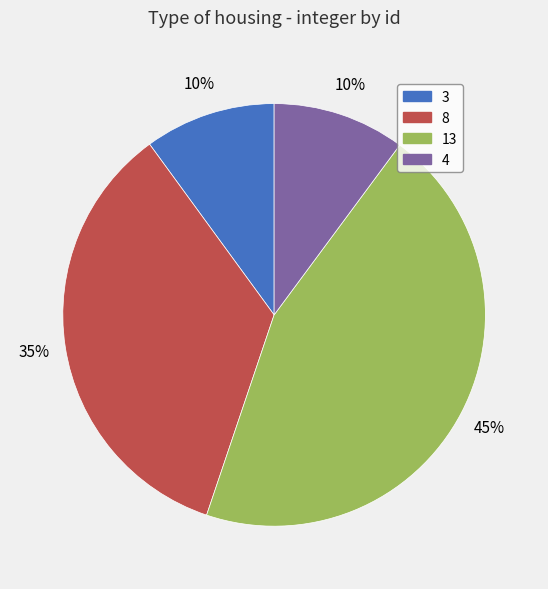

Which slice is the largest?

13